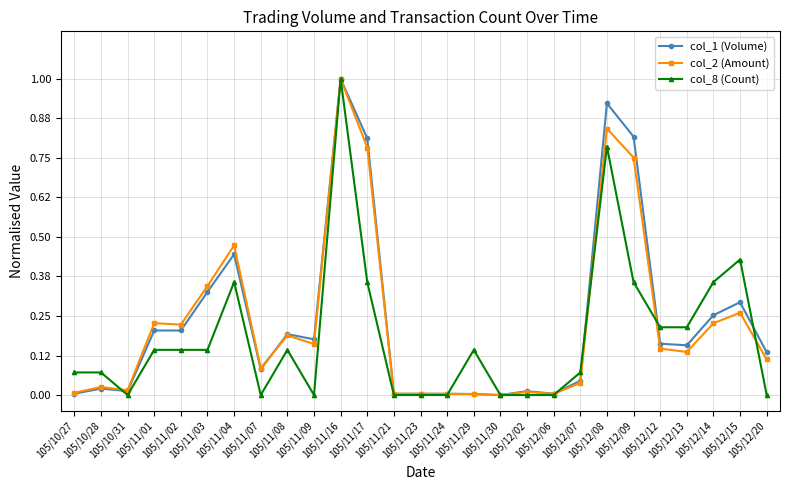

What is the highest value of the col_2 (Amount) series?

1.0